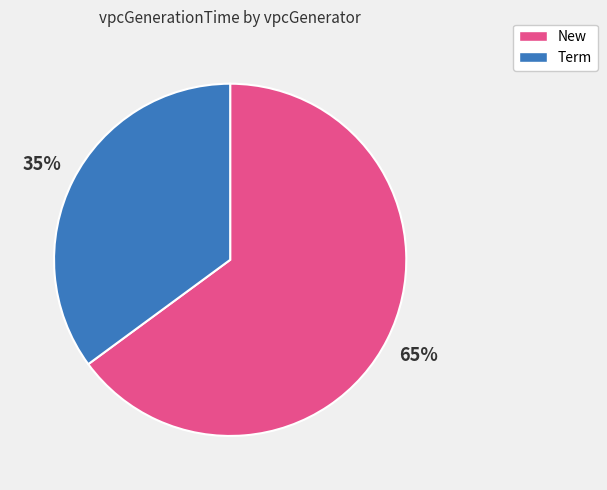

To the nearest percent, what is the average slice percentage?

50%